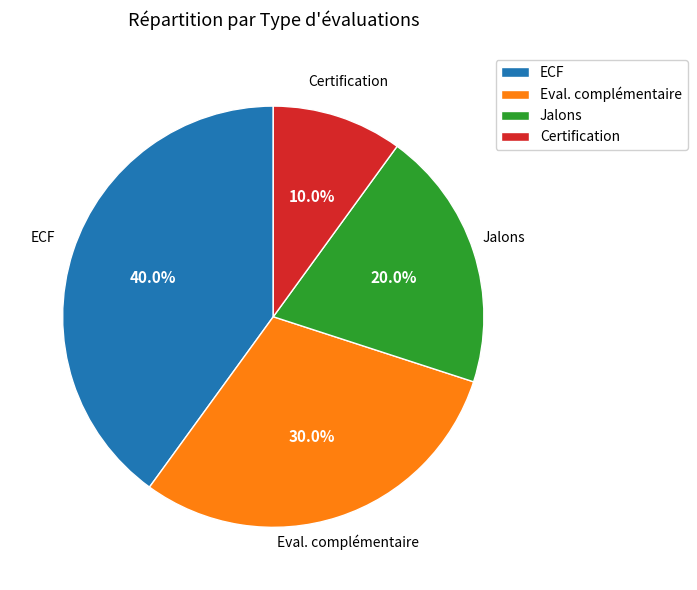

What portion of the pie excludes Eval. complémentaire?

70.0%